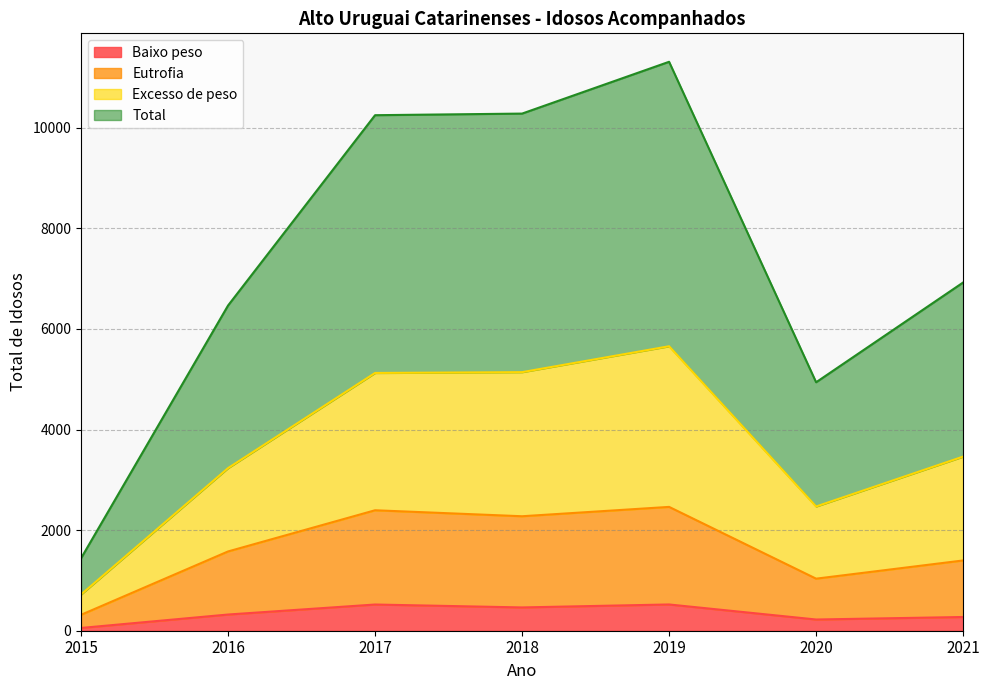

Which series has the largest total across all categories?

Total